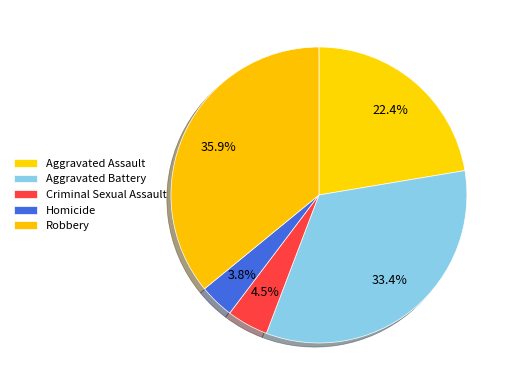

To the nearest percent, what is the difference between the largest and smallest slice percentages?

32%